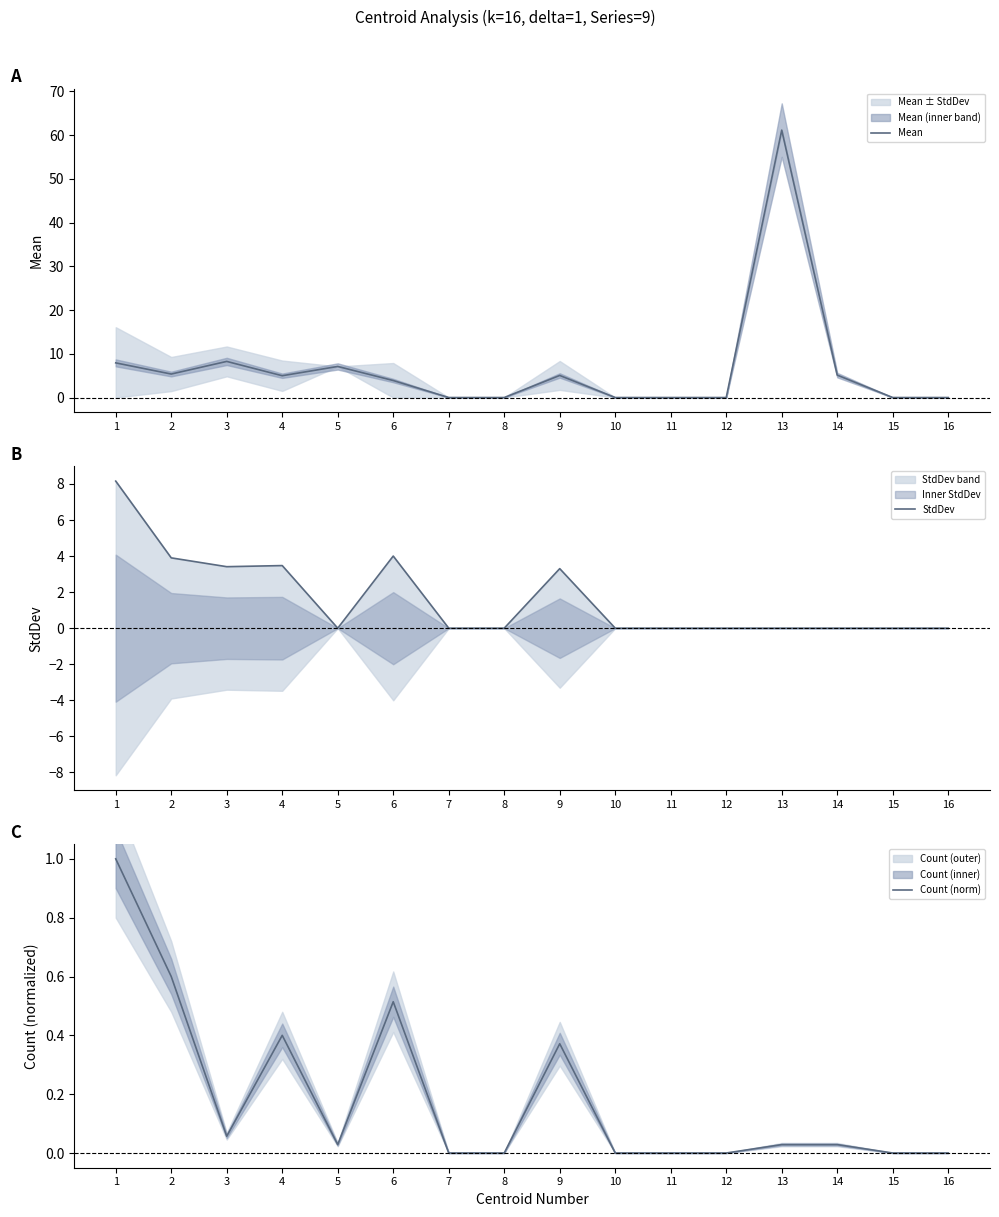

The value of Count (norm) at 4 is 0.4. True or false?

True